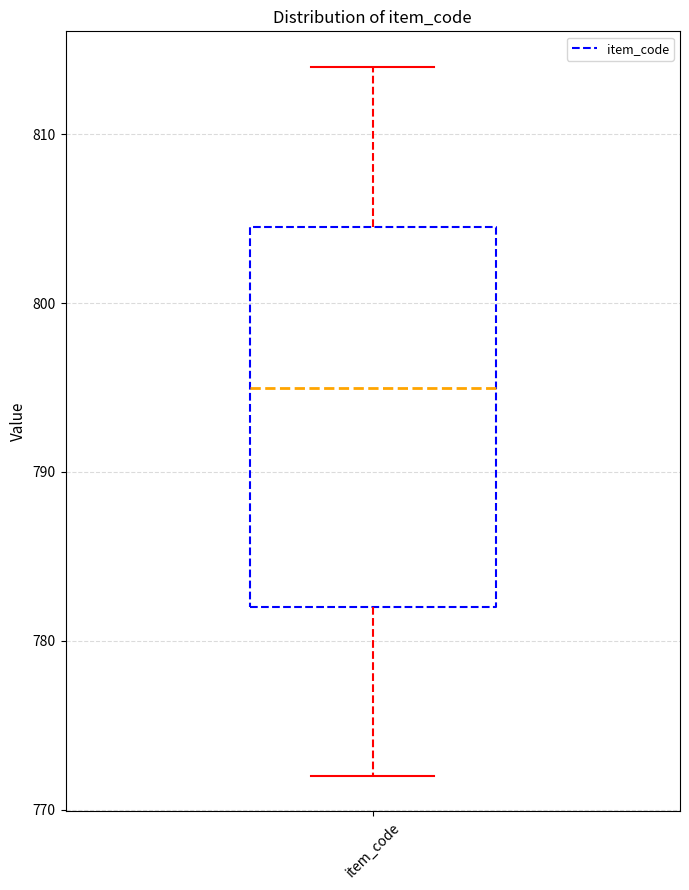

Transcribe this box plot: give where the median line is, the range the box spans, and where the two whiskers end, as read against the y-axis. The values are not printed on the chart, so give them approximately, as read against the axis.

median 795, box 782 to 805, whiskers 772 to 814